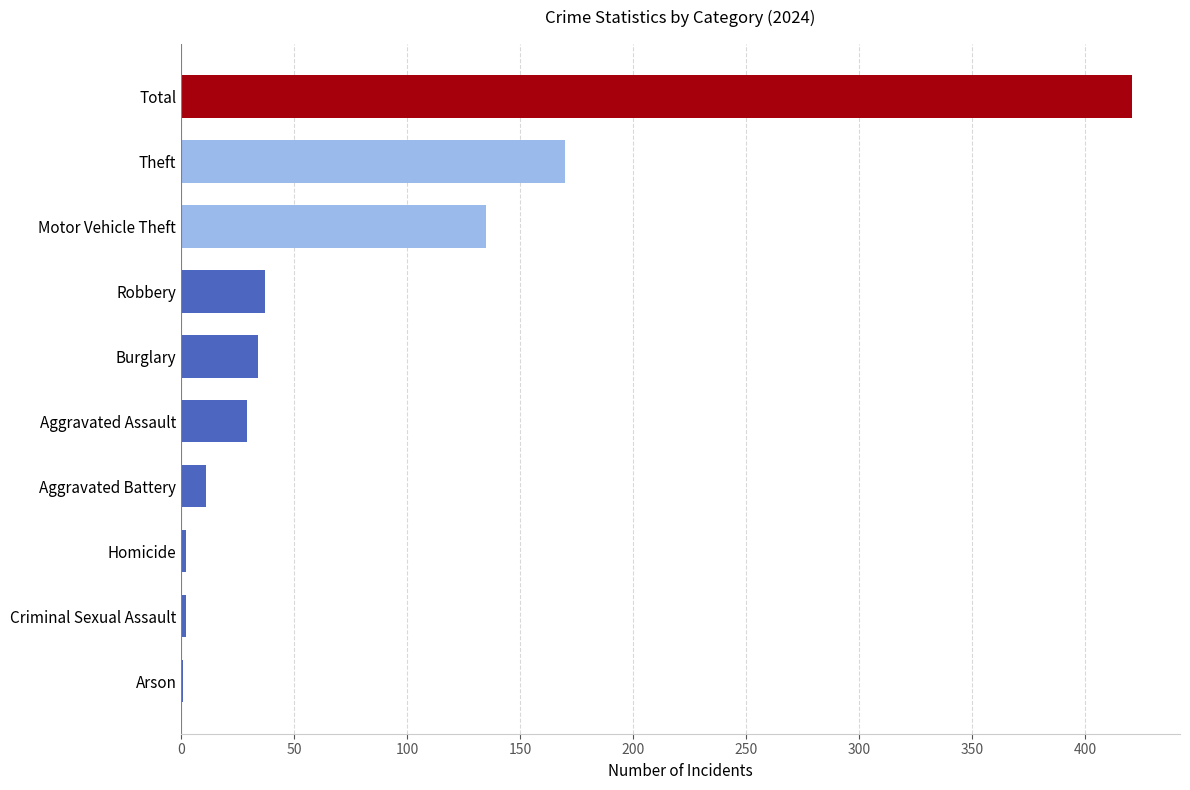

Count the number of data series in this chart.

1